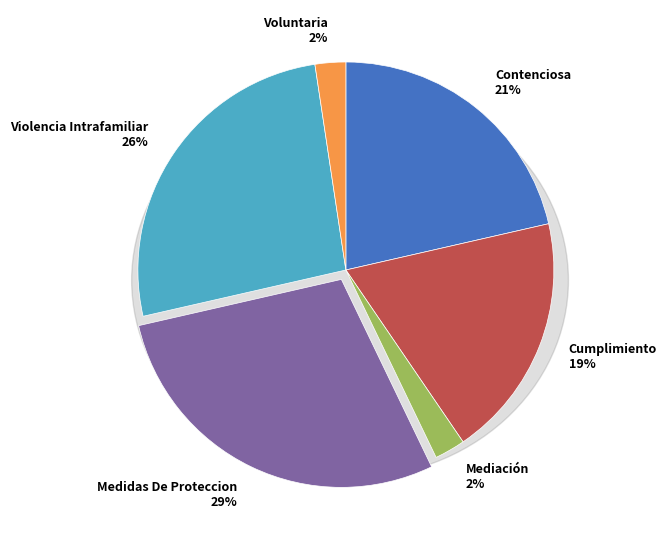

Count the number of slices in the pie.

6